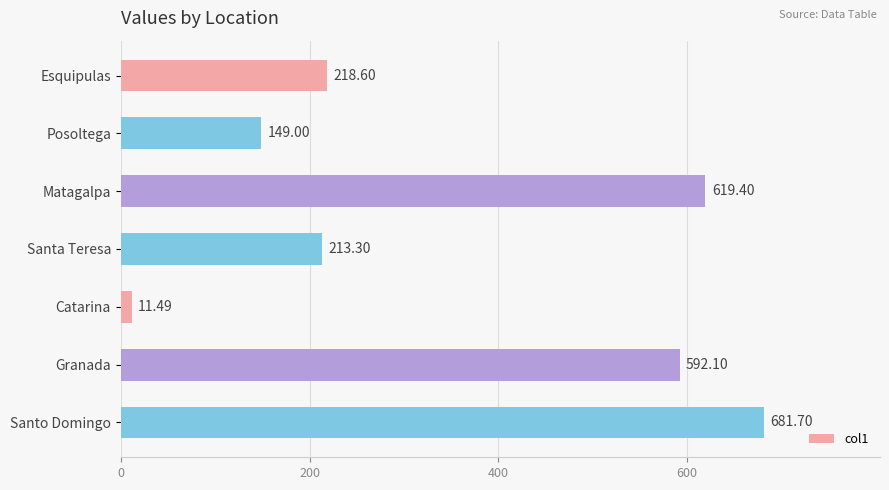

What is the maximum value shown in the chart?

681.7